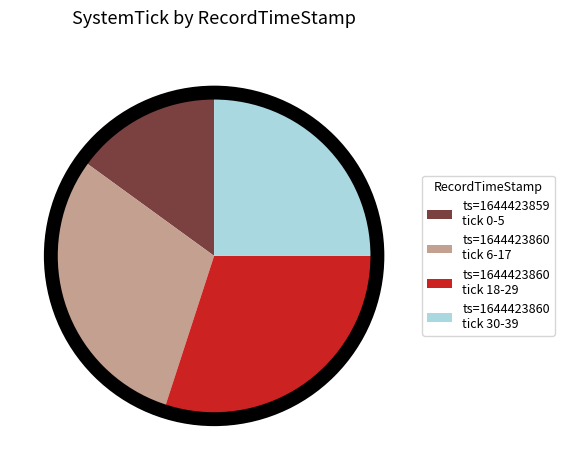

True or false: ts=1644423860 tick 6-17 accounts for 42% of the total.

False